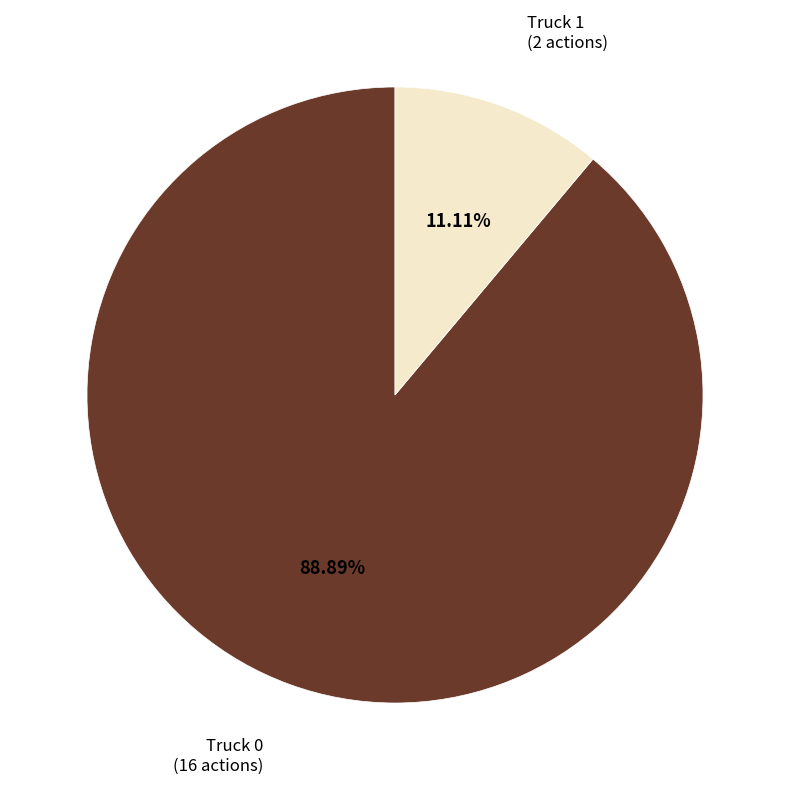

How much of the chart is everything except Truck 1?

88.9%